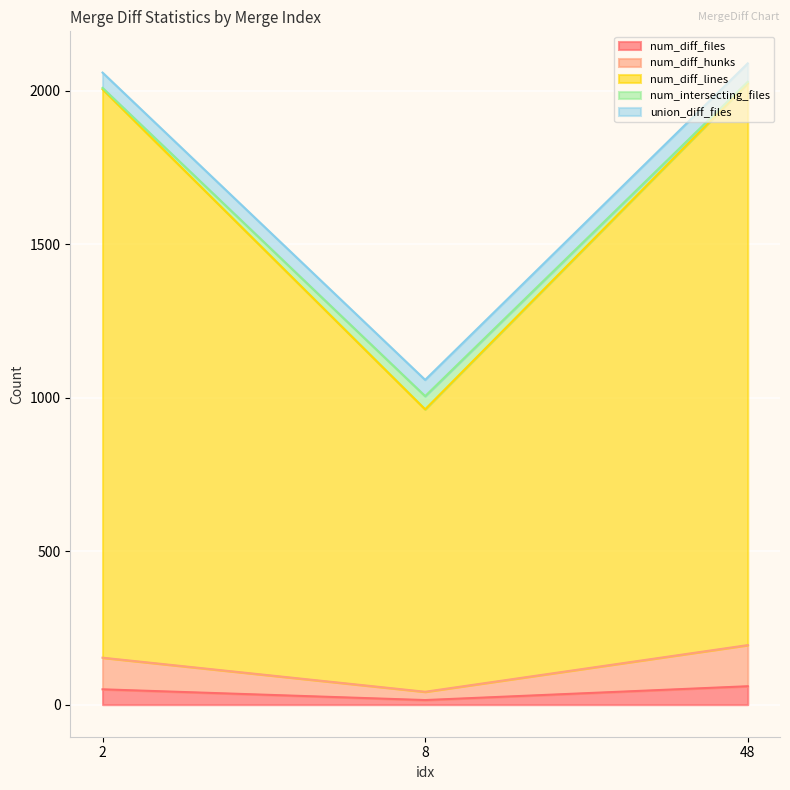

What value does the num_diff_files series have at 8, to the nearest 5?

15